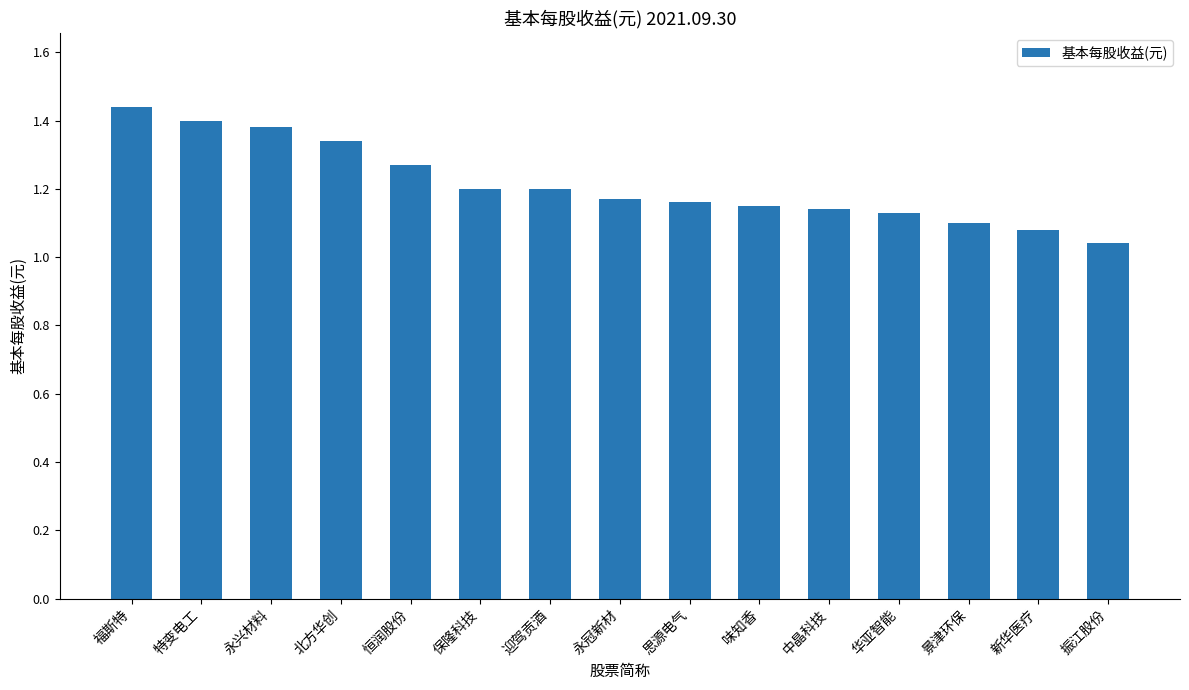

What position from the right is 迎驾贡酒?

9